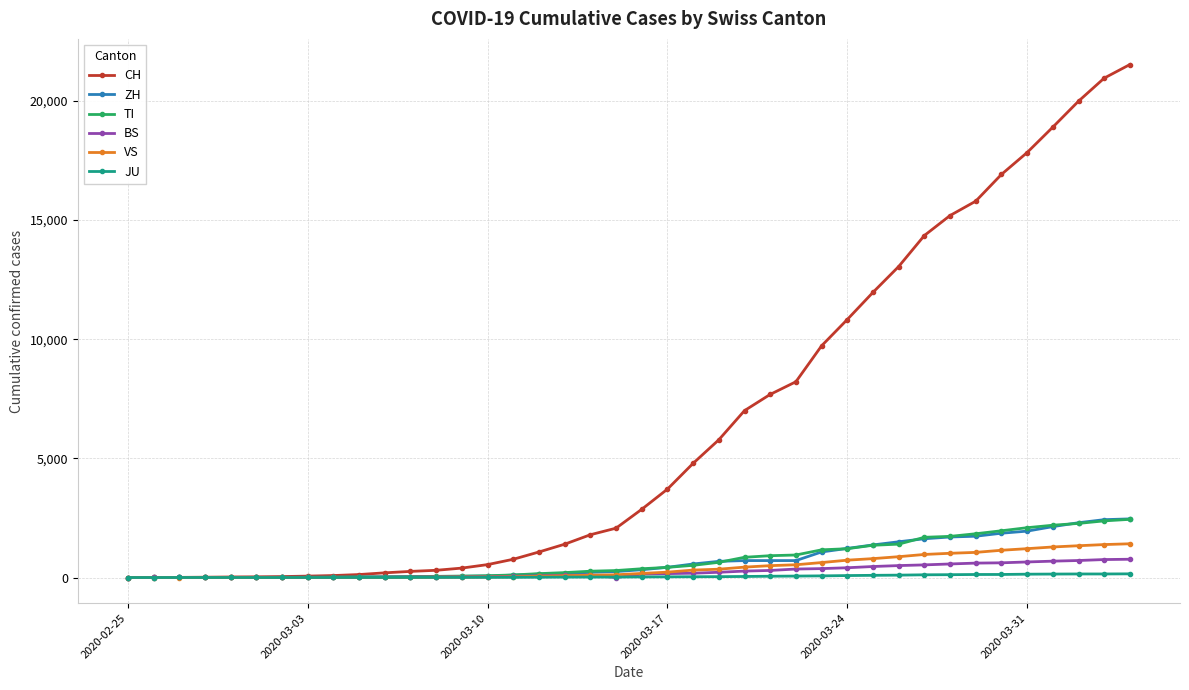

What is the maximum value shown in the chart?

21529